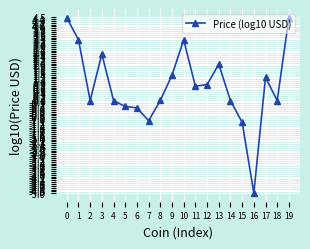

The chart shows a value of 1.4 at 1. True or false?

False